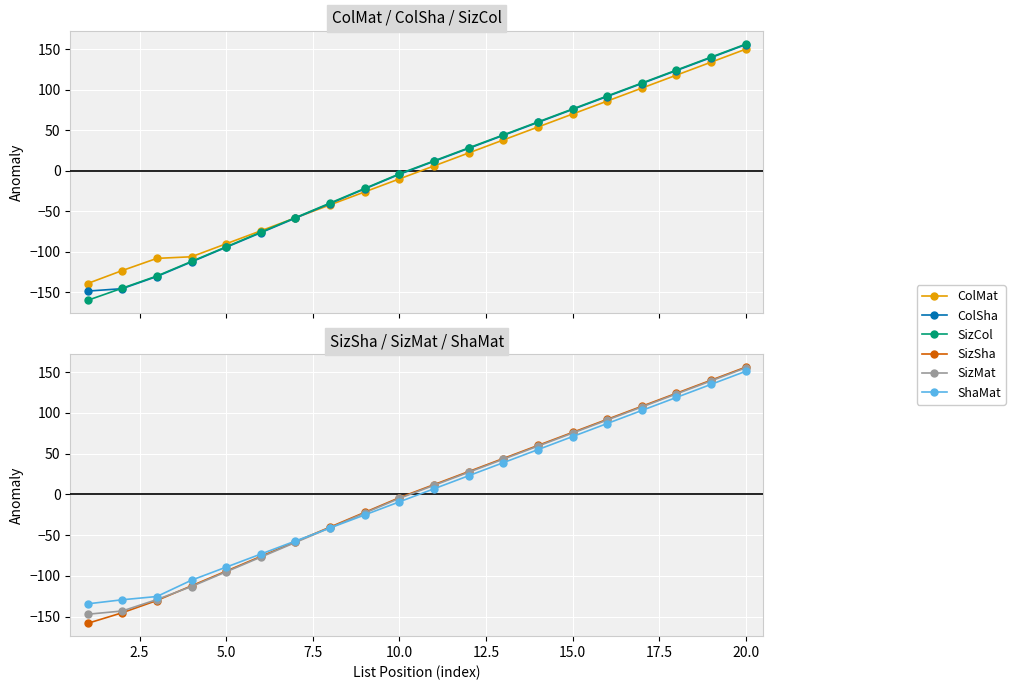

Which series has the largest range (max minus min)?

SizCol